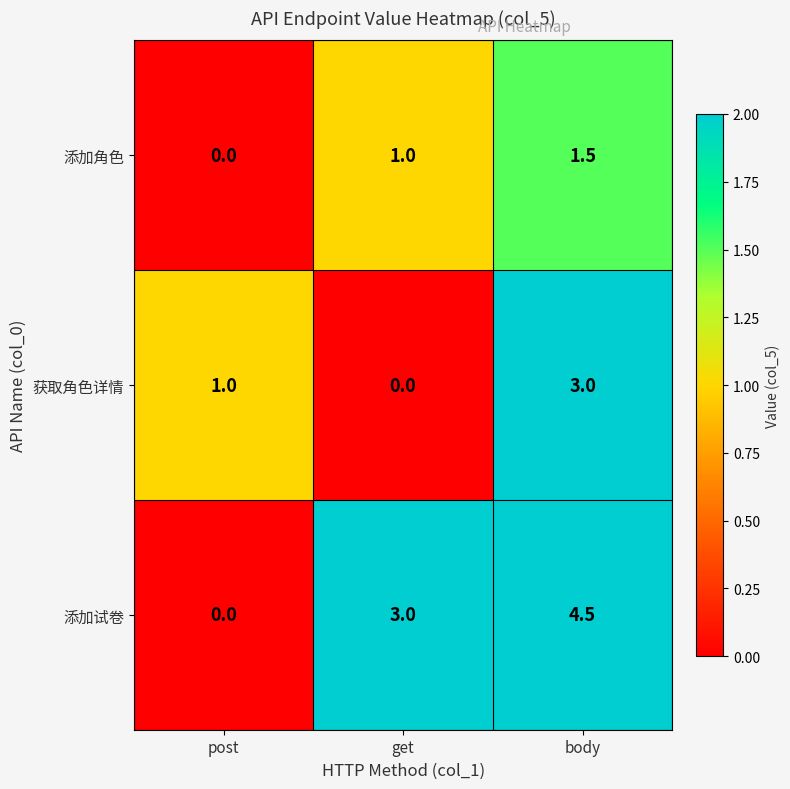

At get, list the series in order from largest to smallest.

添加试卷, 添加角色, 获取角色详情